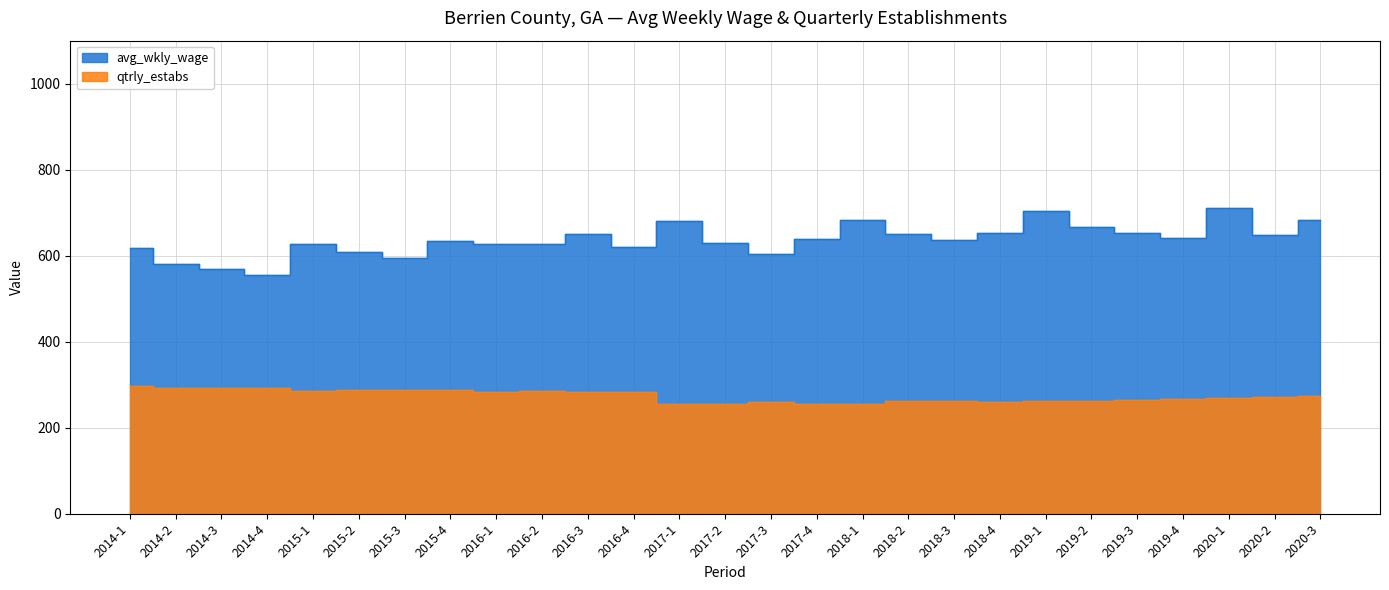

Which series has the widest spread of values?

avg_wkly_wage